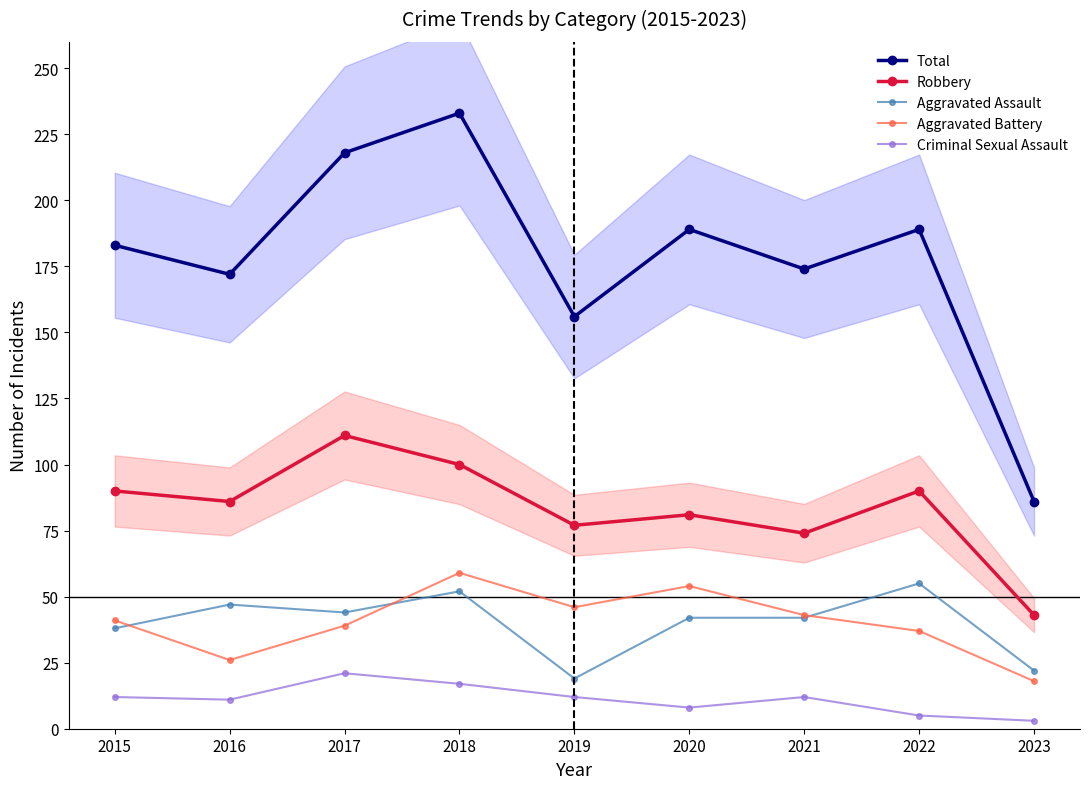

True or false: Criminal Sexual Assault and Aggravated Assault intersect in this chart.

False